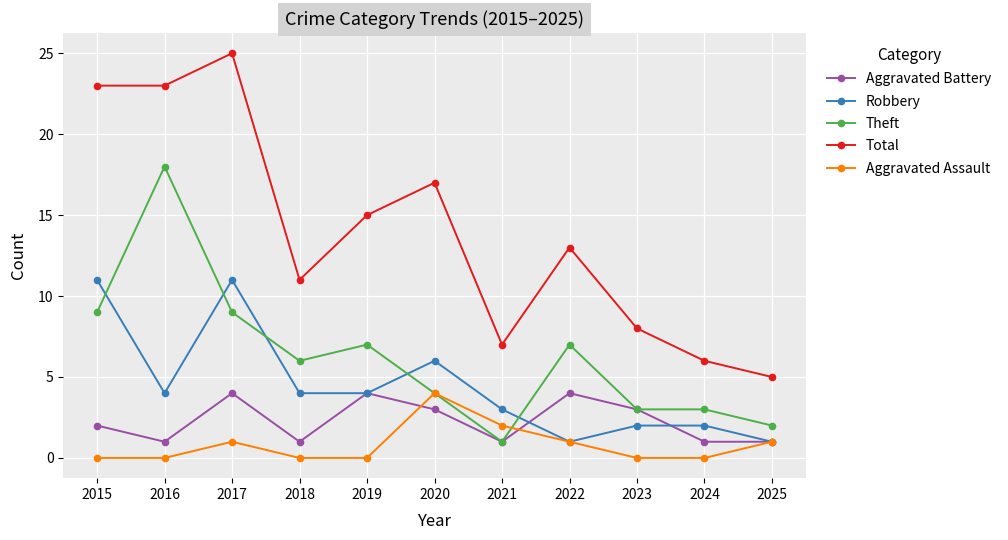

What is the spread (max minus min) of values at 2018?

11